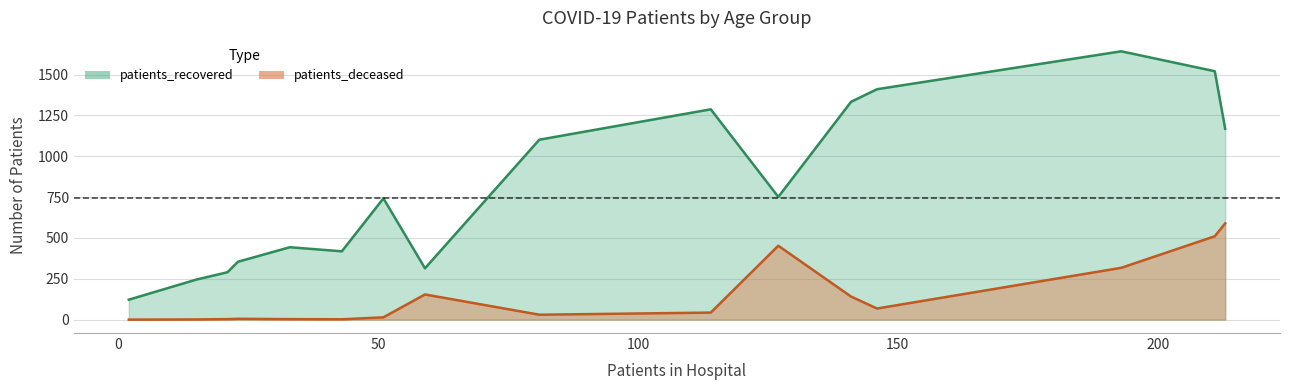

True or false: patients_recovered has a value of 437 at 30-34.

False